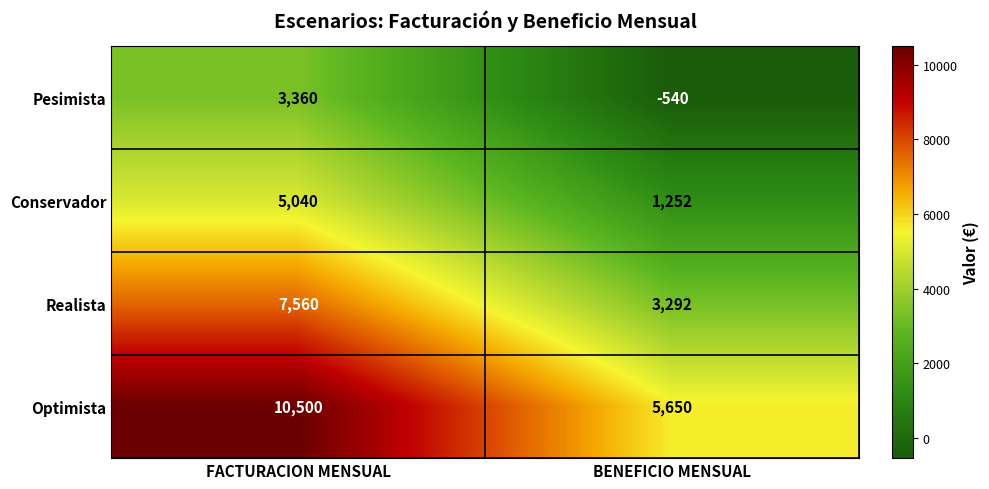

At which category is the sum across all series the highest?

FACTURACION MENSUAL